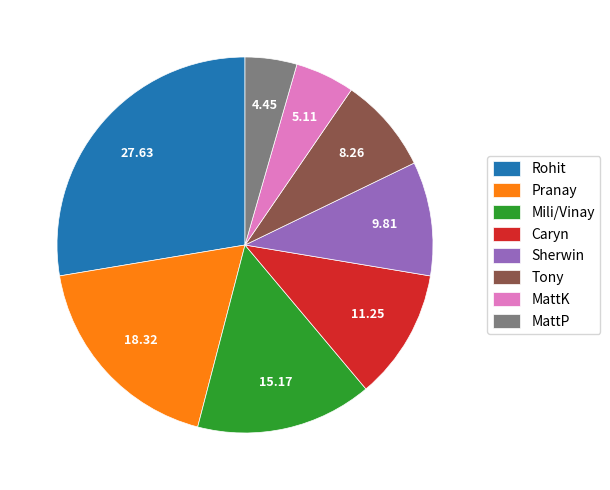

Which has a higher value, Sherwin or Caryn?

Caryn